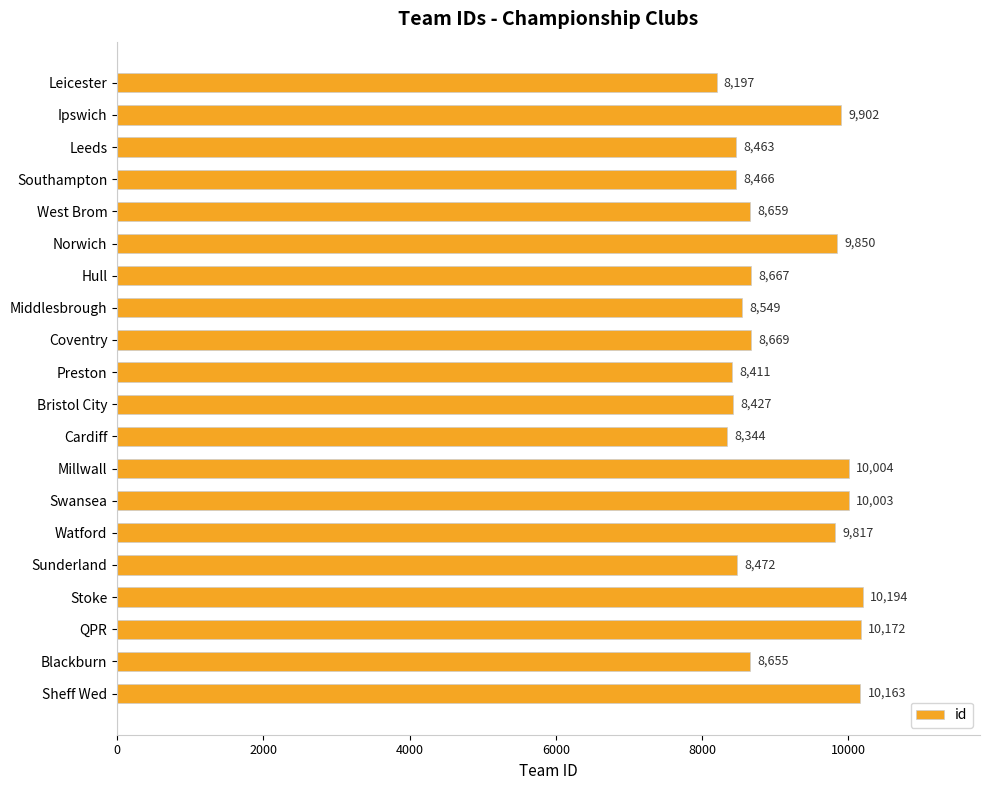

What is the change in value from Norwich to Stoke?

+344